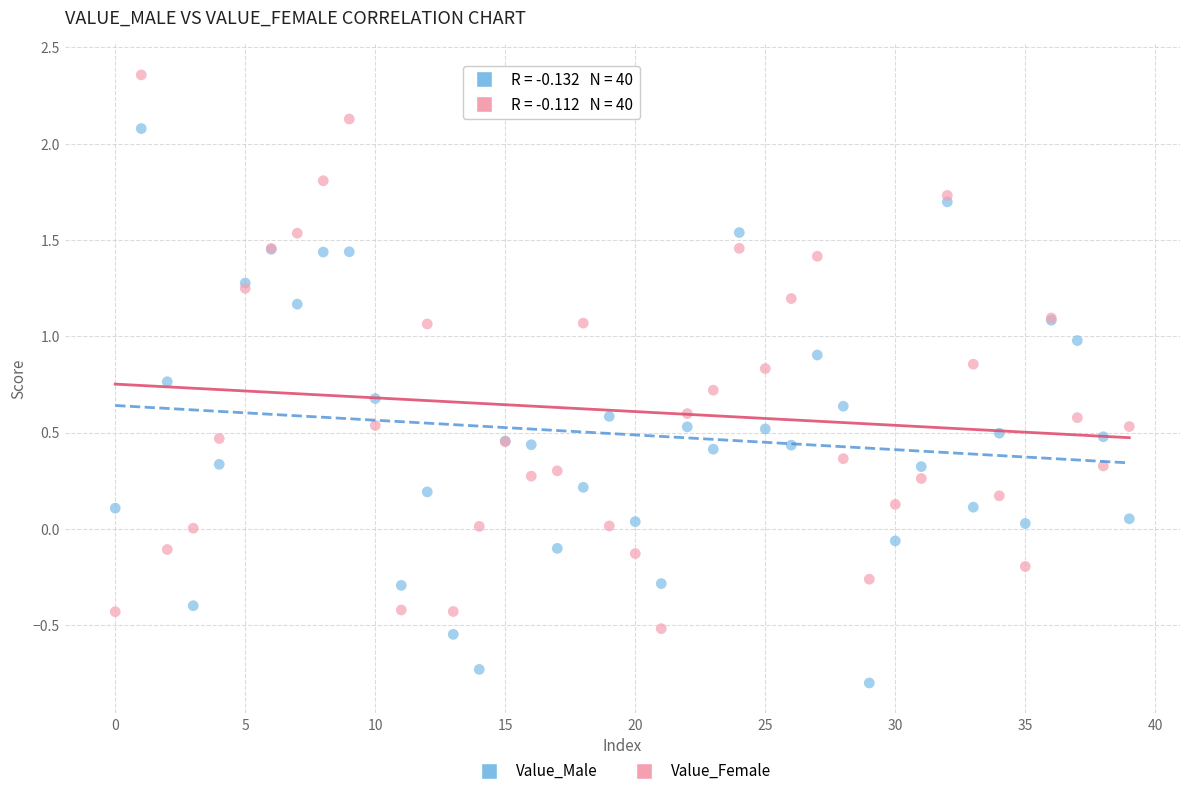

Which series contains the lowest Y value?

Value_Male